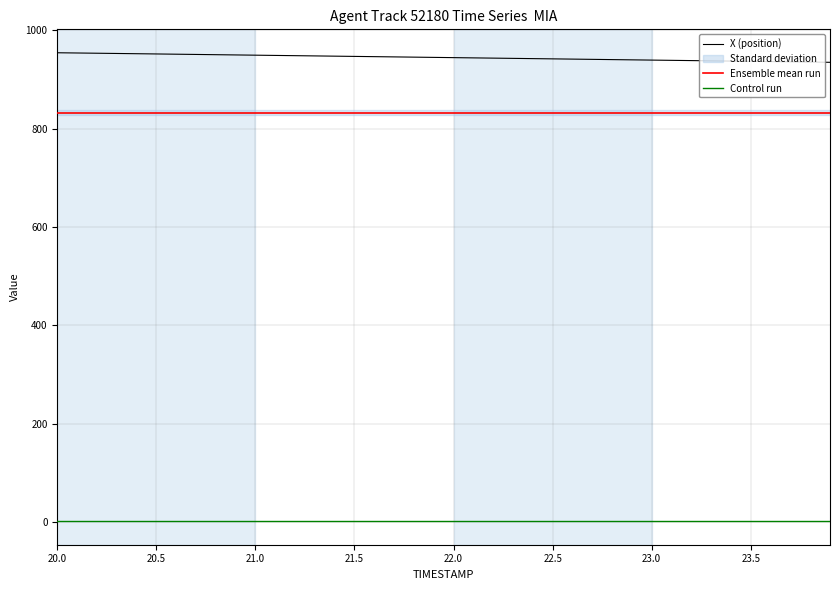

At which category does the chart reach its minimum across all series?

20.0